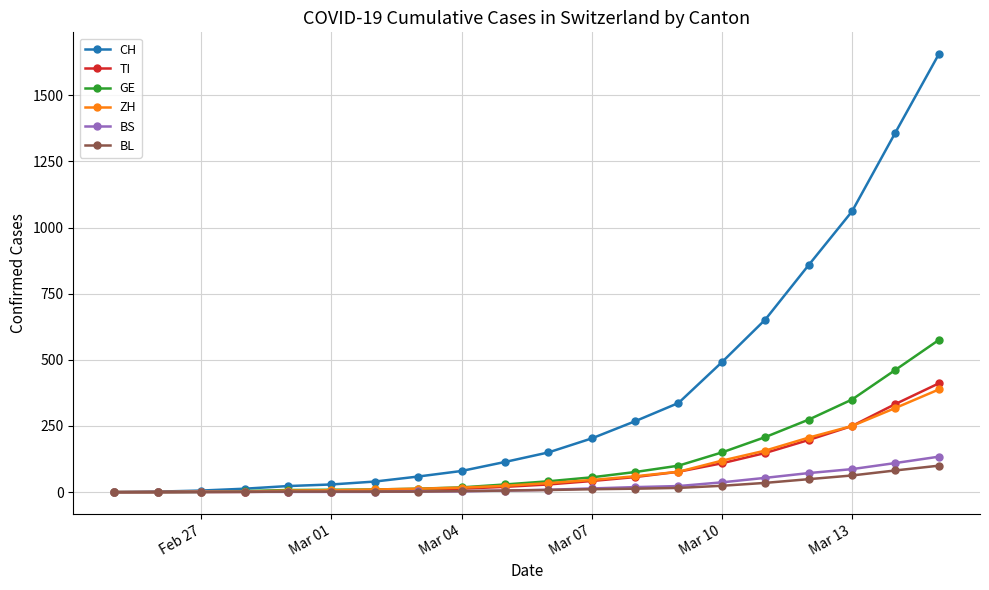

Which series has the largest range (max minus min)?

CH